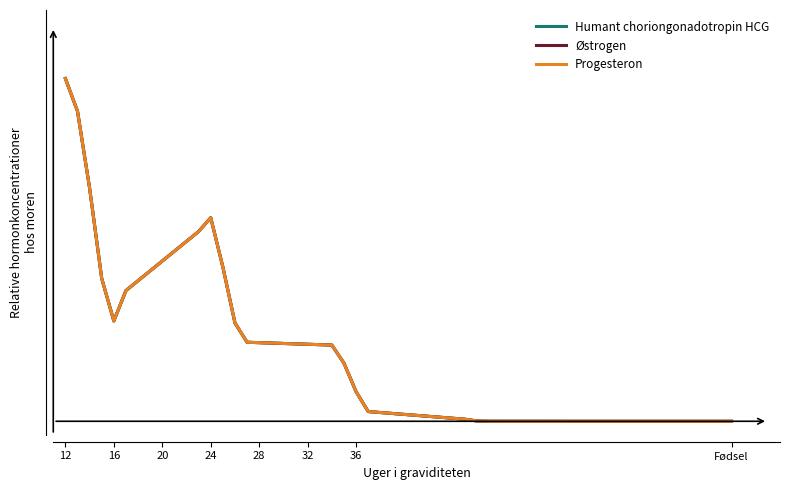

How many positive values does the Progesteron series have?

18